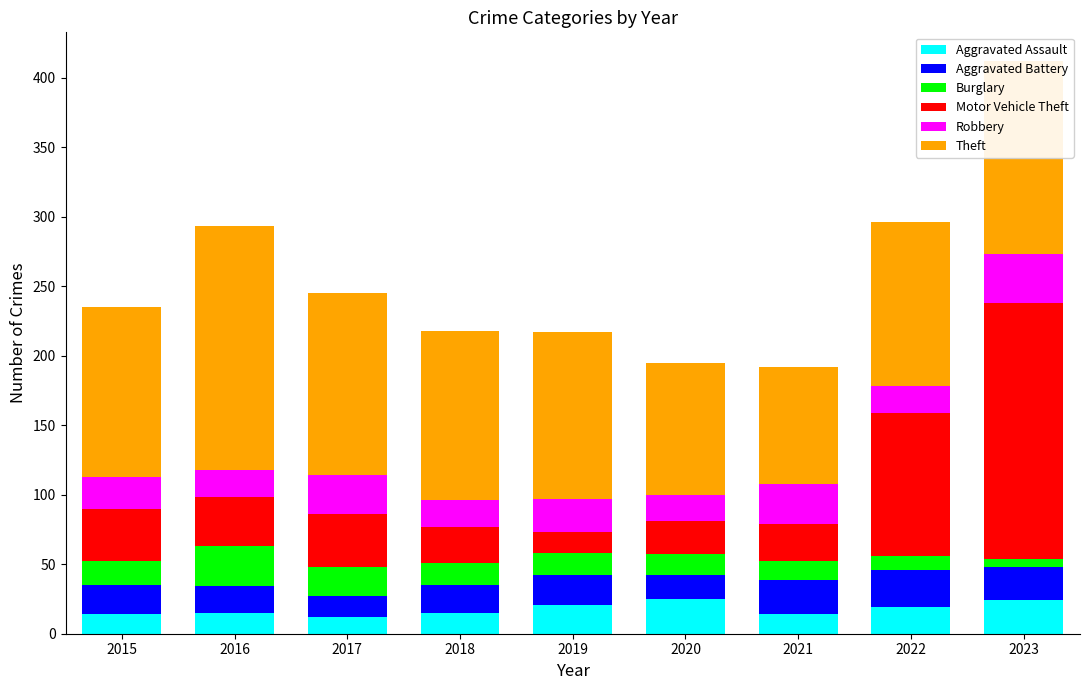

What is the difference between the maximum and minimum values in the Aggravated Assault series?

13